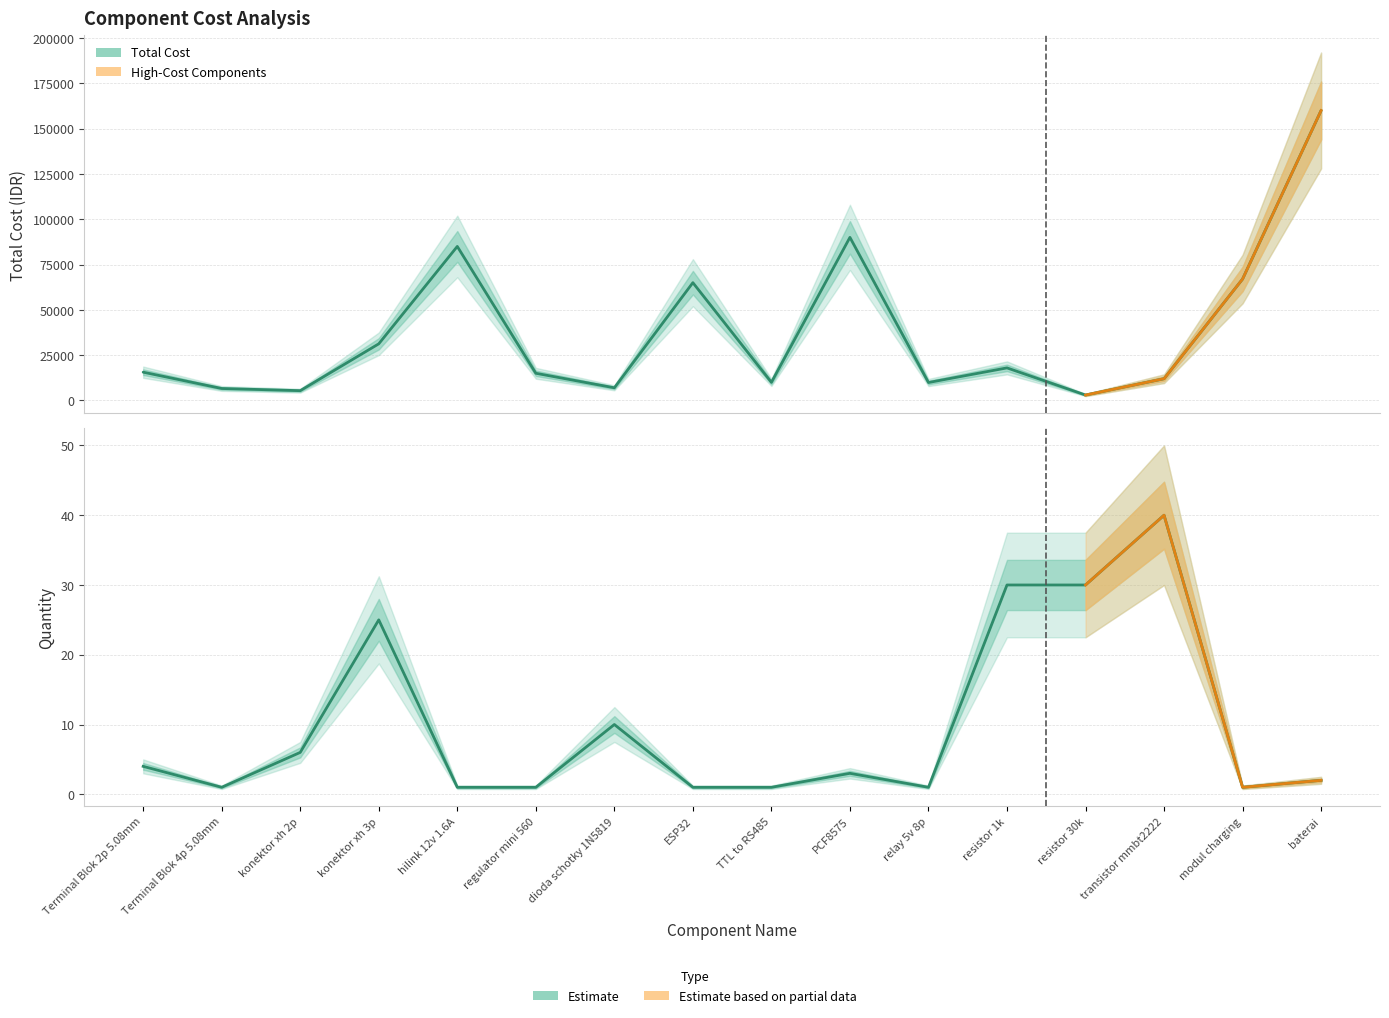

At which label does Quantity reach its minimum?

Terminal Blok 4p 5.08mm